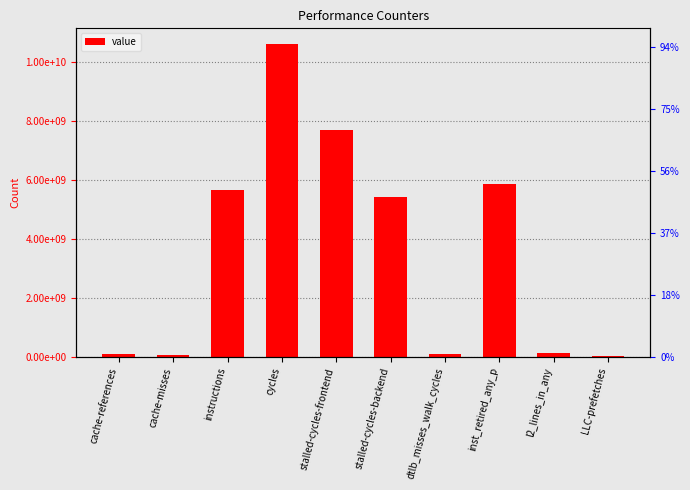

What is the value of the 7th bar from the left?

84148870